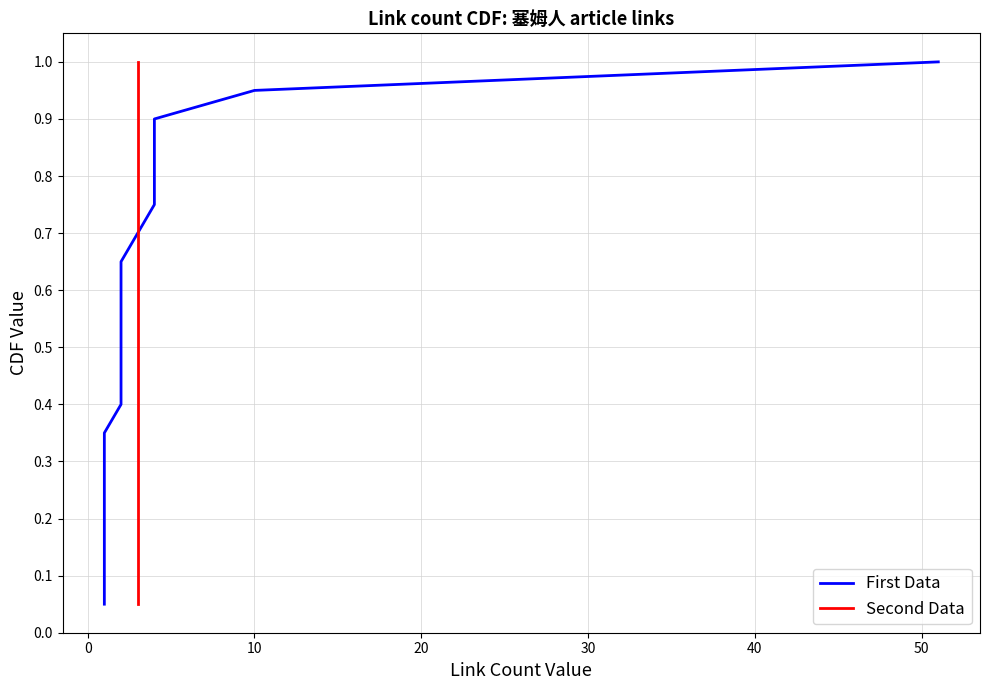

True or false: Second Data has more than 1 interior local peaks.

False